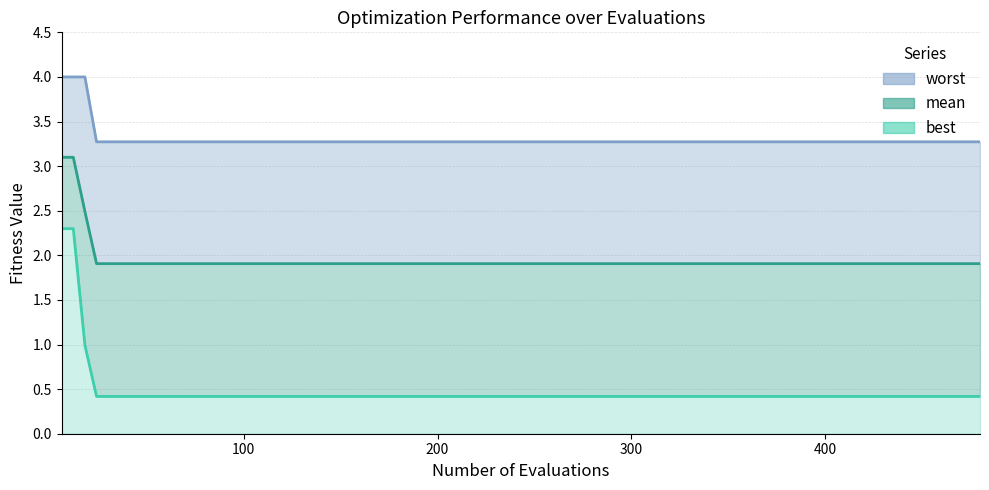

Is it true that best equals 0.6 at 8?

False